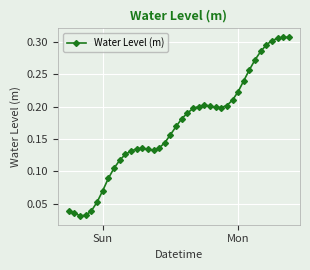

True or false: there are more than 0 points higher than both neighbors.

True